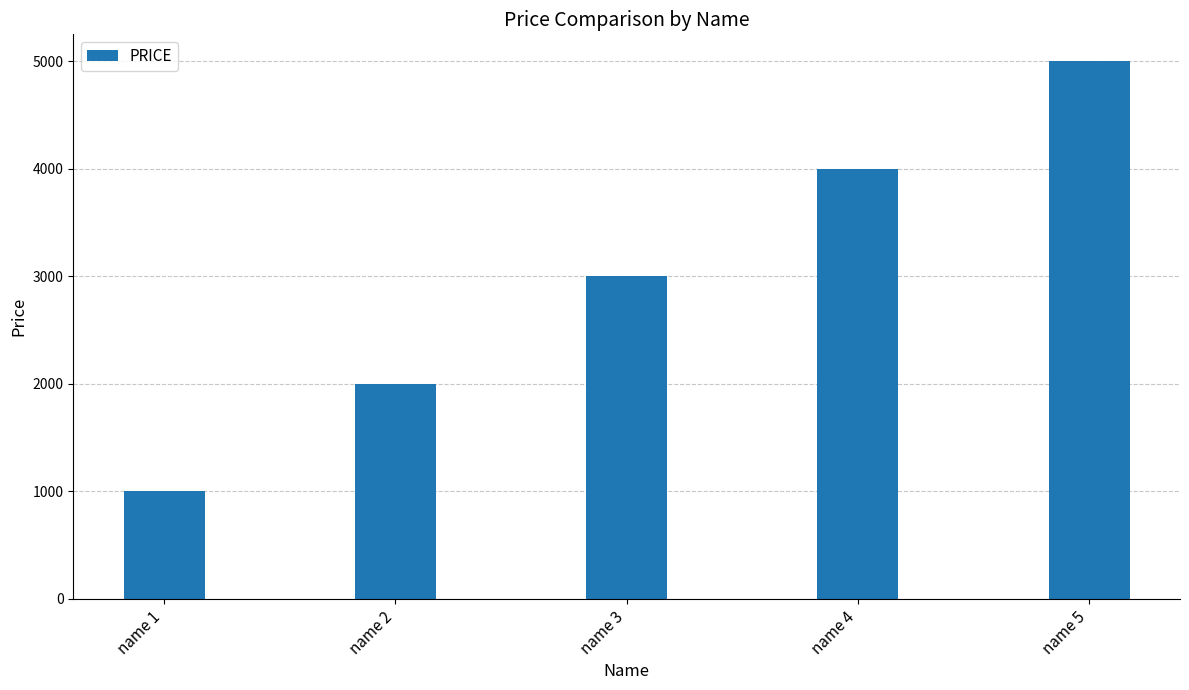

What is the change in value from name 2 to name 3?

+1000